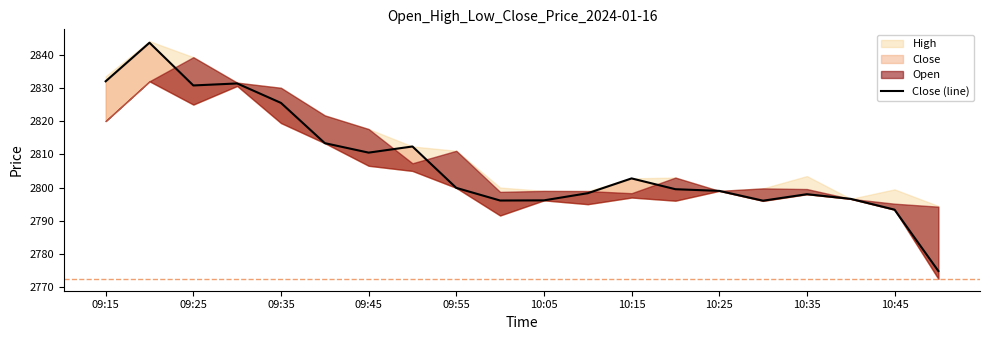

What is the minimum value shown in the chart?

2774.9